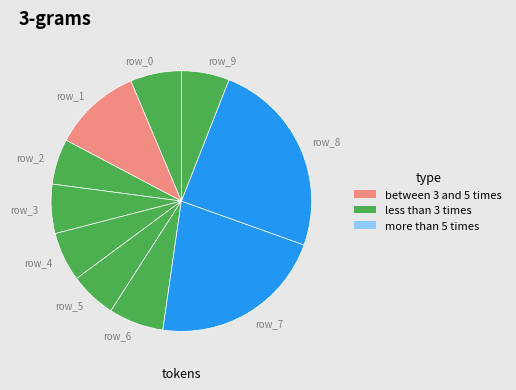

Count the number of slices in the pie.

10